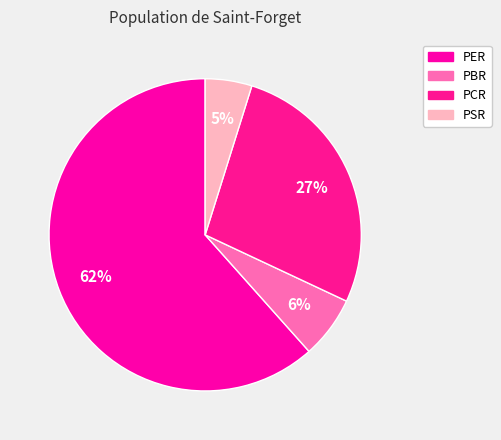

Combined, what portion of the pie is PSR and PER?

66.4%